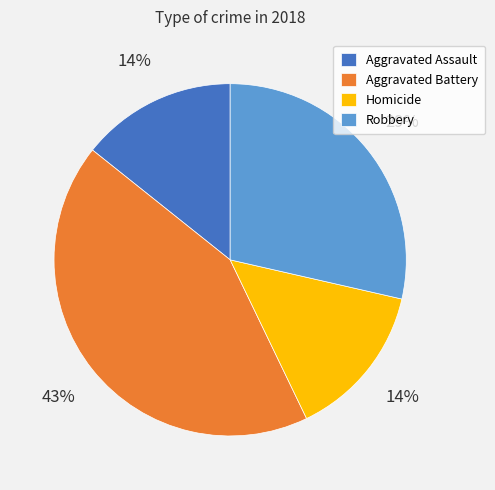

Do Aggravated Battery and Robbery together represent more than half of the pie?

Yes